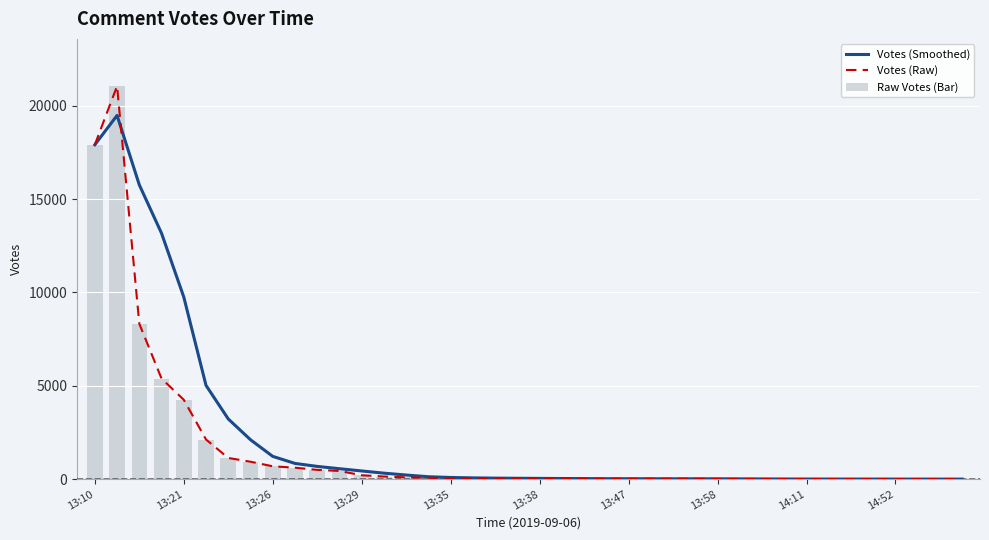

What are all the series names shown in the legend?

Votes (Smoothed), Votes (Raw), Raw Votes (Bar)